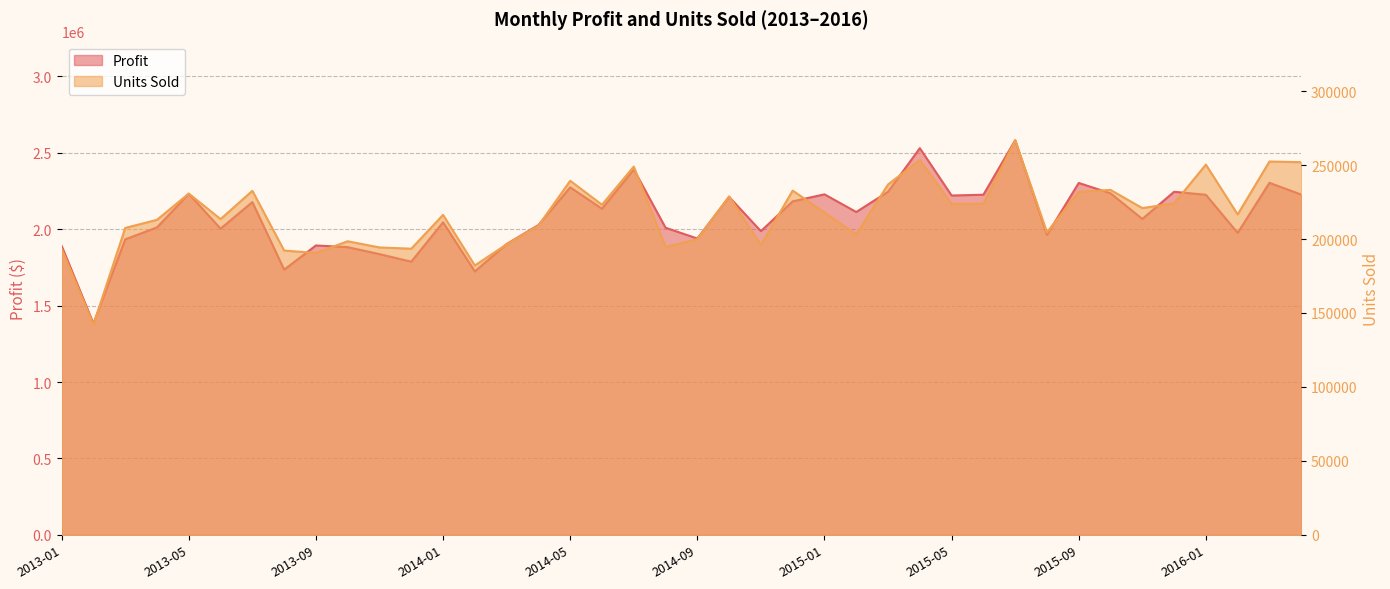

How many distinct data groups are displayed?

2